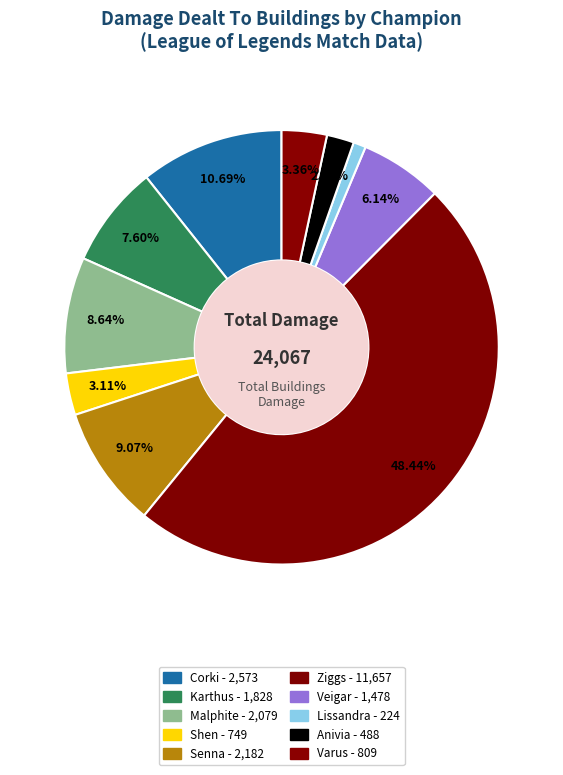

What percentage is the Varus slice, to the nearest percent?

3%